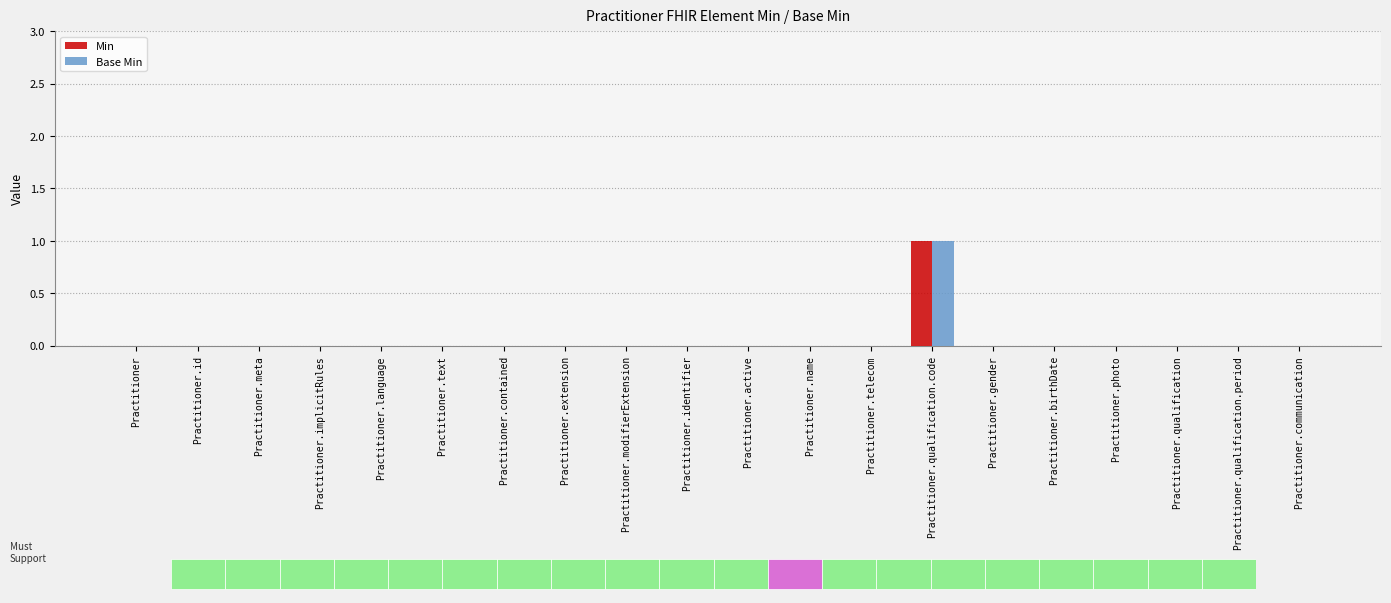

Is the value of Min at Practitioner.language greater than the value of Base Min at Practitioner.text?

No